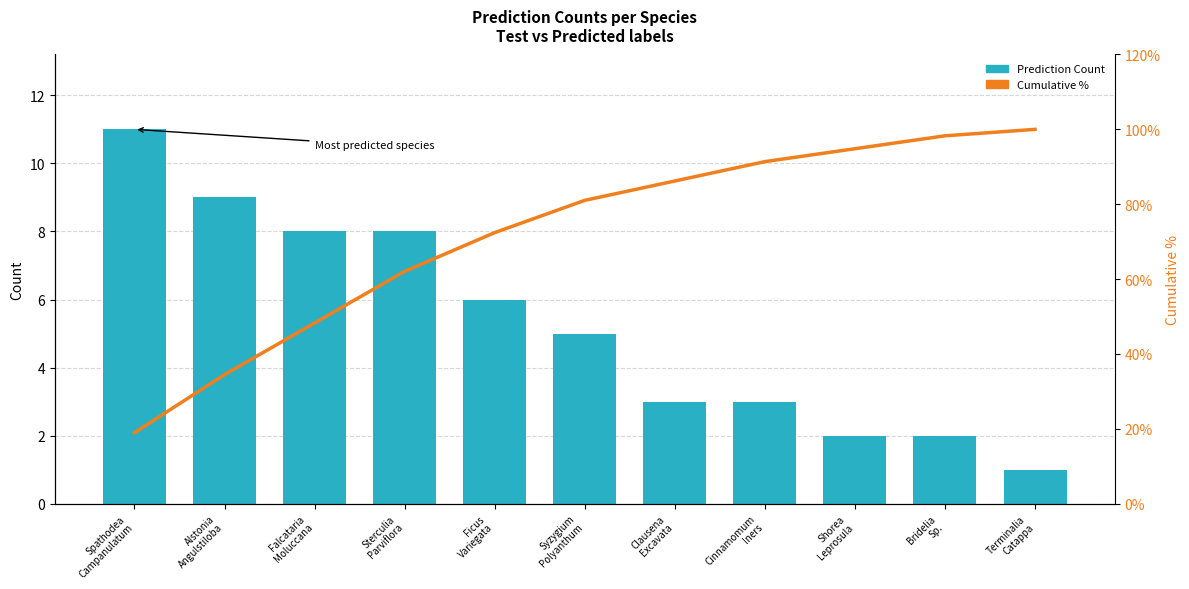

At how many categories does at least one series exceed 15?

11